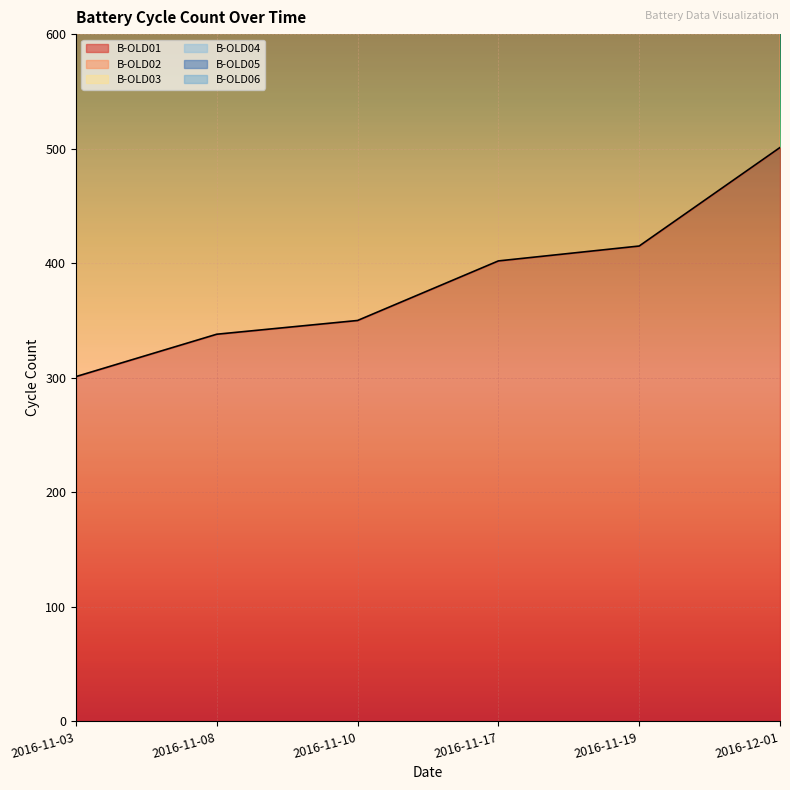

The B-OLD01 series shows 402 at 2016-11-17. True or false?

True